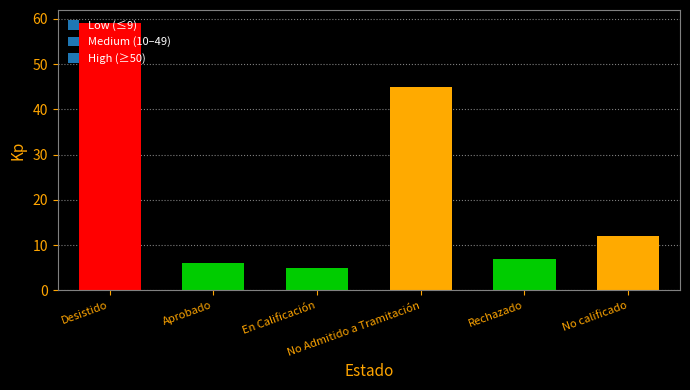

Where is the data nearest to the value 32?

No Admitido a Tramitación